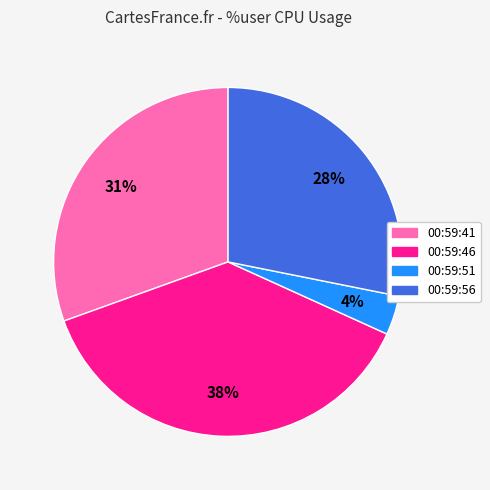

Is there a majority slice in this chart?

No